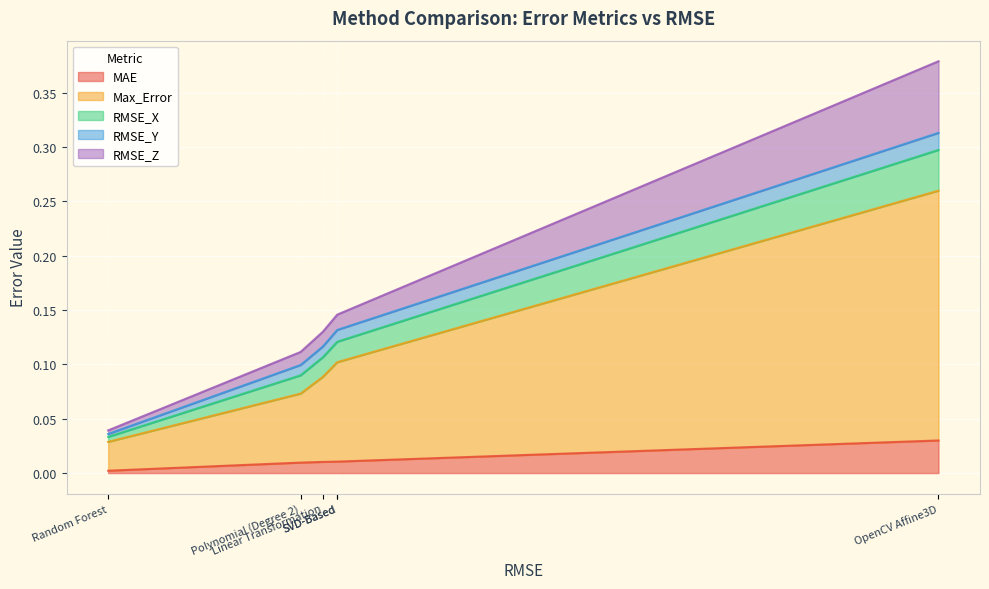

Which has a higher value, OpenCV Affine3D or Polynomial (Degree 2)?

OpenCV Affine3D